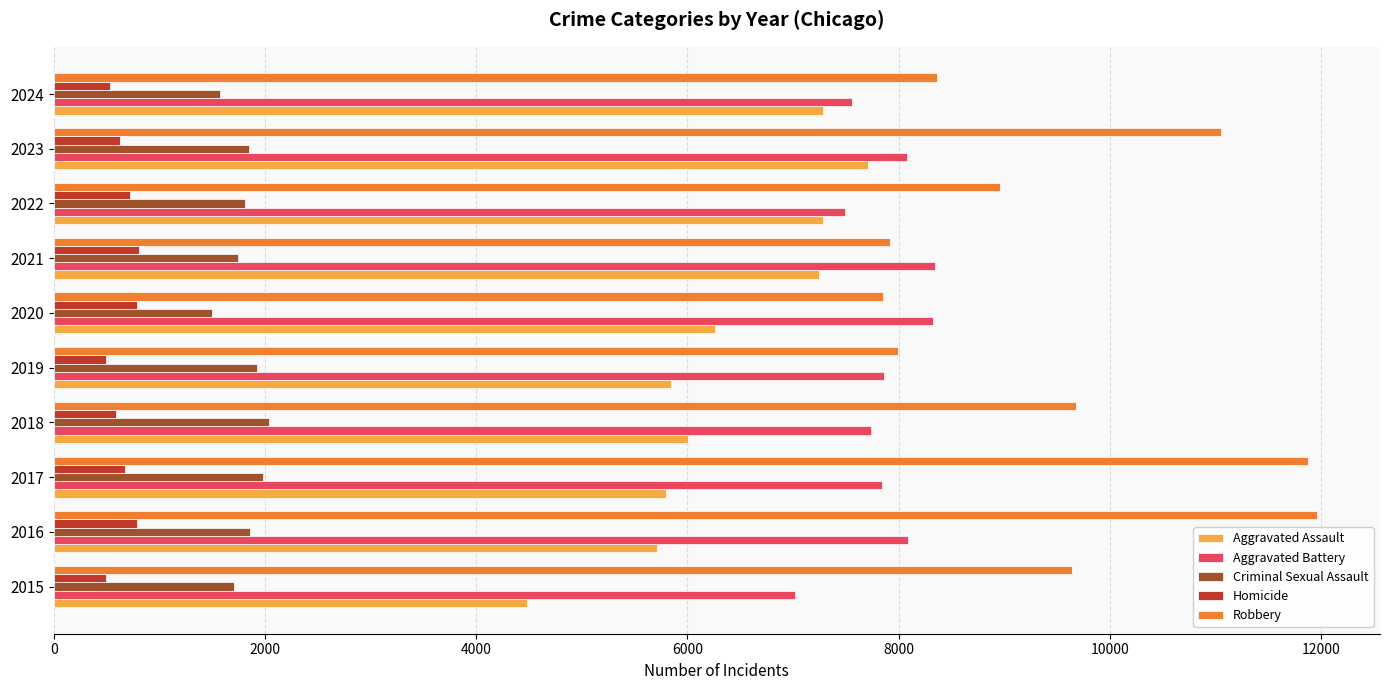

What is the difference between the second highest and minimum values in the Criminal Sexual Assault series?

485